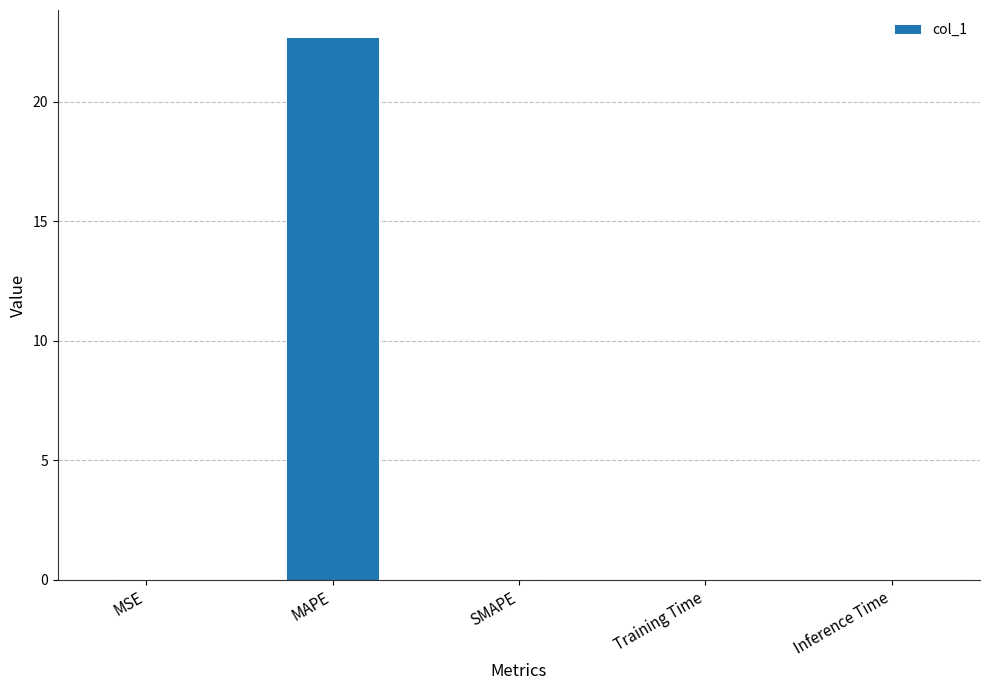

Which category has the highest value across all series?

MAPE